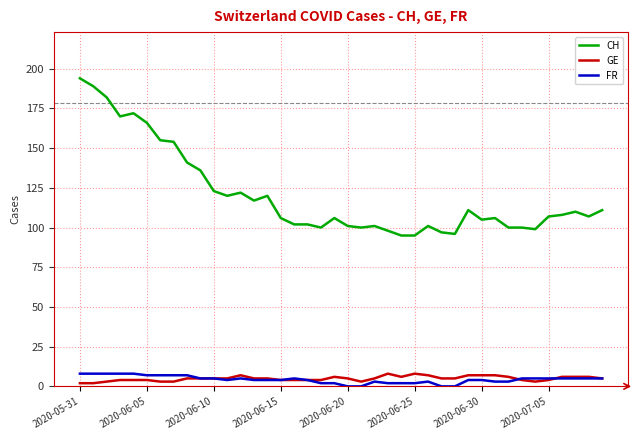

Reading left to right, extract all data points from this chart.

CH: 194	189	182	170	172	166	155	154	141	136	123	120	122	117	120	106	102	102	100	106	101	100	101	98	95	95	101	97	96	111	105	106	100	100	99	107	108	110	107	111
GE: 2	2	3	4	4	4	3	3	5	5	5	5	7	5	5	4	4	4	4	6	5	3	5	8	6	8	7	5	5	7	7	7	6	4	3	4	6	6	6	5
FR: 8	8	8	8	8	7	7	7	7	5	5	4	5	4	4	4	5	4	2	2	0	0	3	2	2	2	3	0	0	4	4	3	3	5	5	5	5	5	5	5